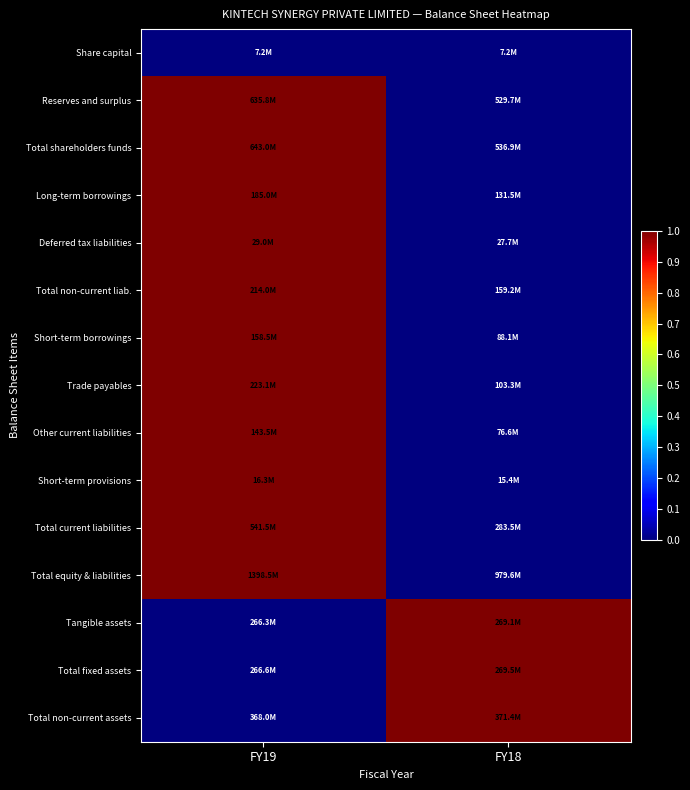

At FY19, list the series in order from largest to smallest.

Reserves and surplus, Total shareholders funds, Long-term borrowings, Deferred tax liabilities, Total non-current liab., Short-term borrowings, Trade payables, Other current liabilities, Short-term provisions, Total current liabilities, Total equity & liabilities, Share capital, Tangible assets, Total fixed assets, Total non-current assets